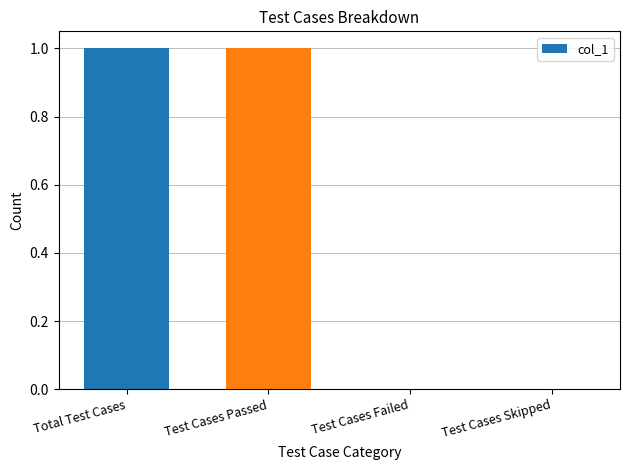

Between Test Cases Failed and Test Cases Passed, which is larger?

Test Cases Passed